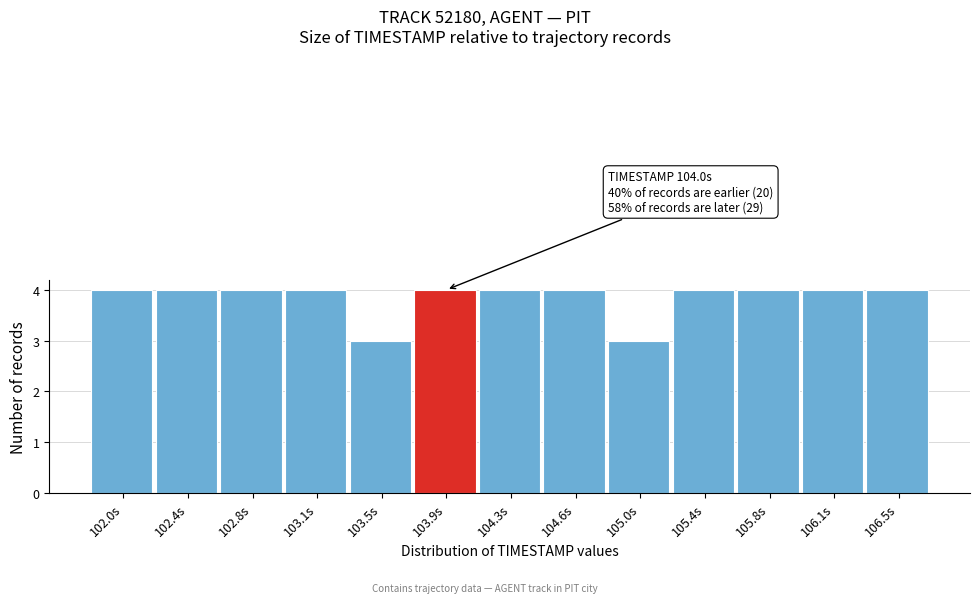

Reading left to right, transcribe all the data shown in this chart.

4	4	4	4	3	4	4	4	3	4	4	4	4